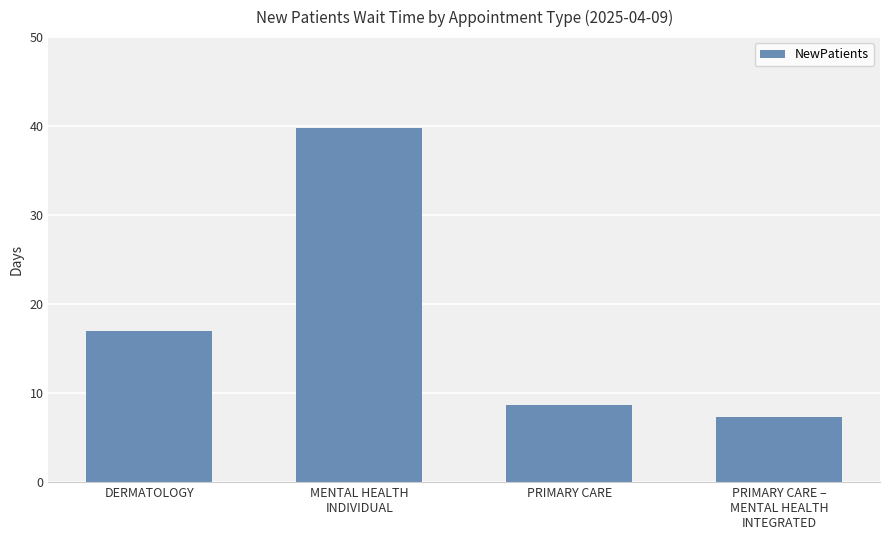

What is the ratio of the value at DERMATOLOGY to the value at PRIMARY CARE?

2.0